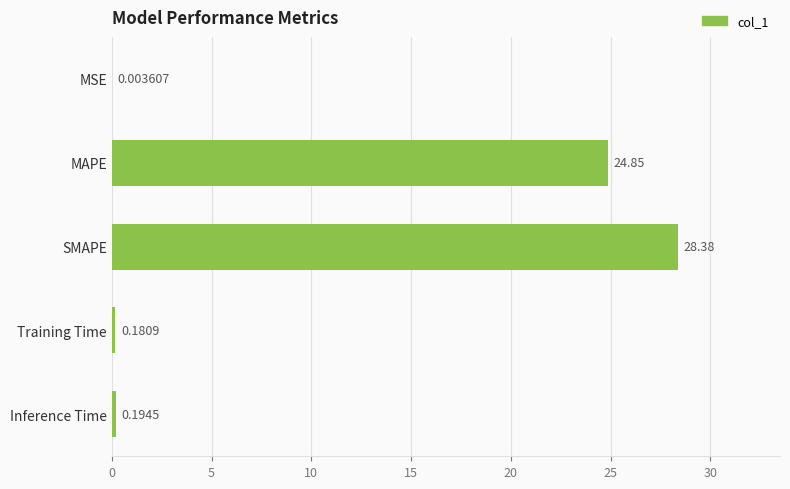

Between MAPE and SMAPE, which is larger?

SMAPE